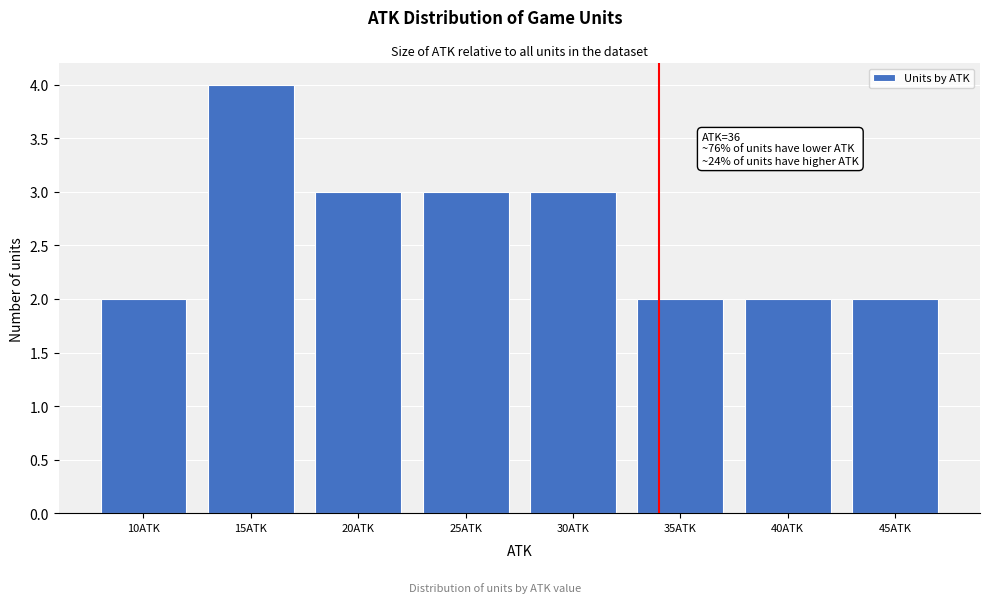

Reading left to right, what are all the values shown in this chart?

2	4	3	3	3	2	2	2